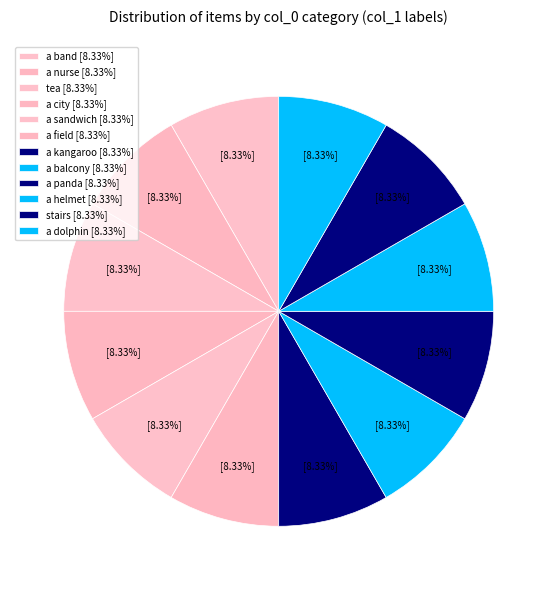

Count the number of slices in the pie.

12